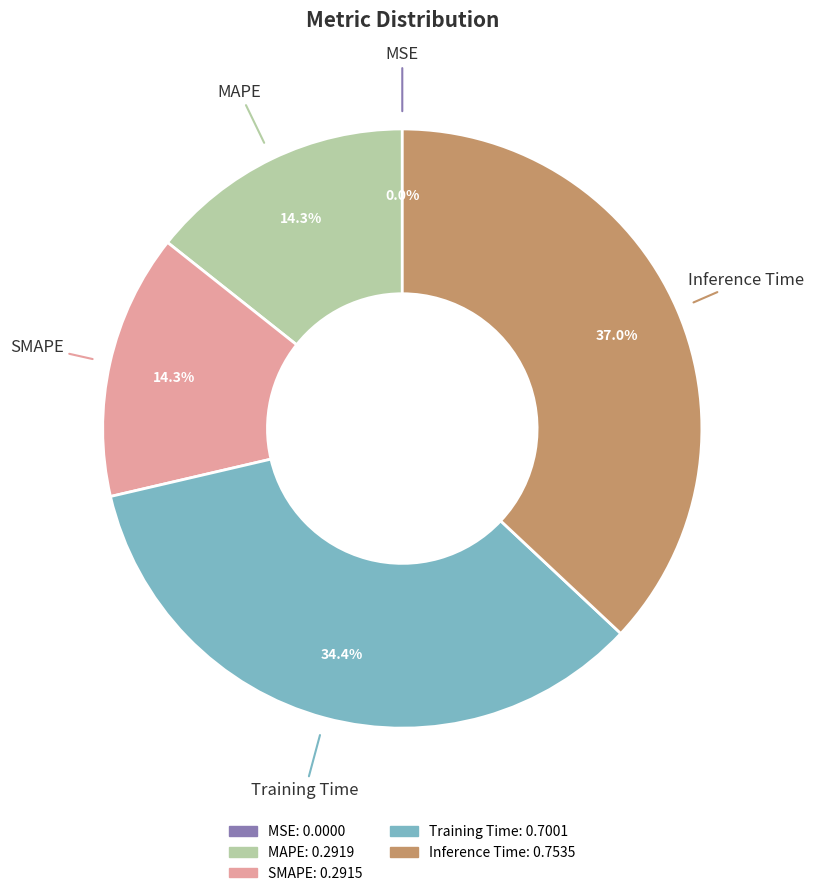

Which has a higher value, Training Time or SMAPE?

Training Time